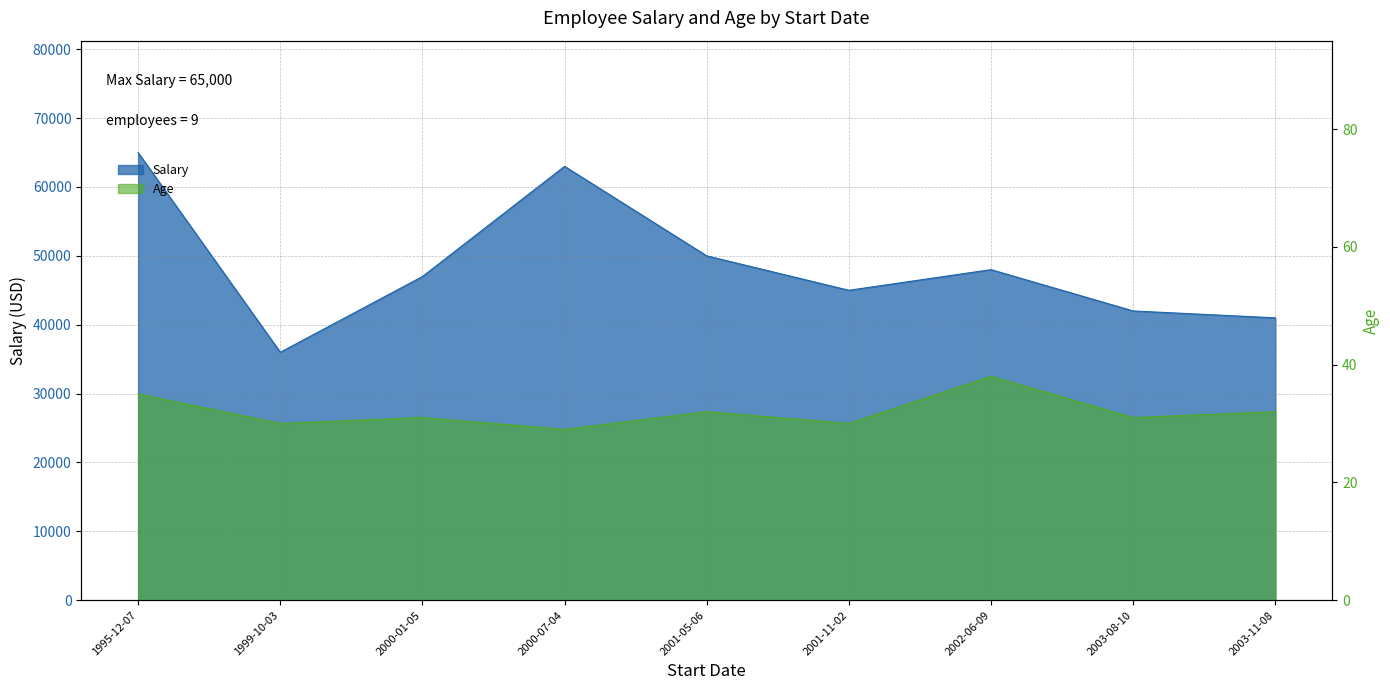

What is the maximum value for Salary?

65000